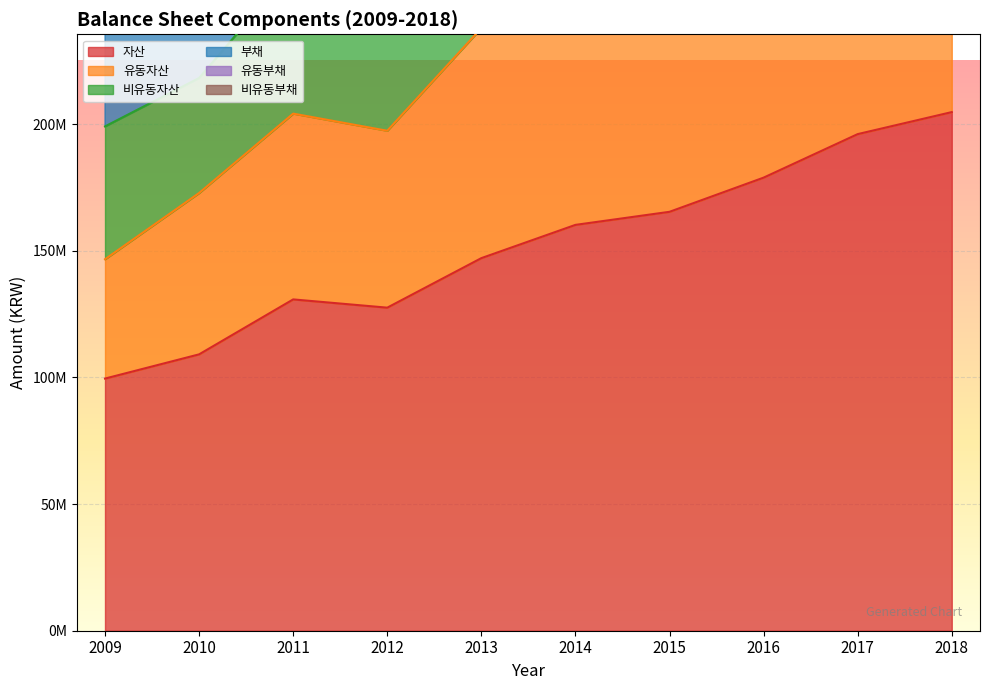

Which category has the lowest value in the 부채 series?

2009